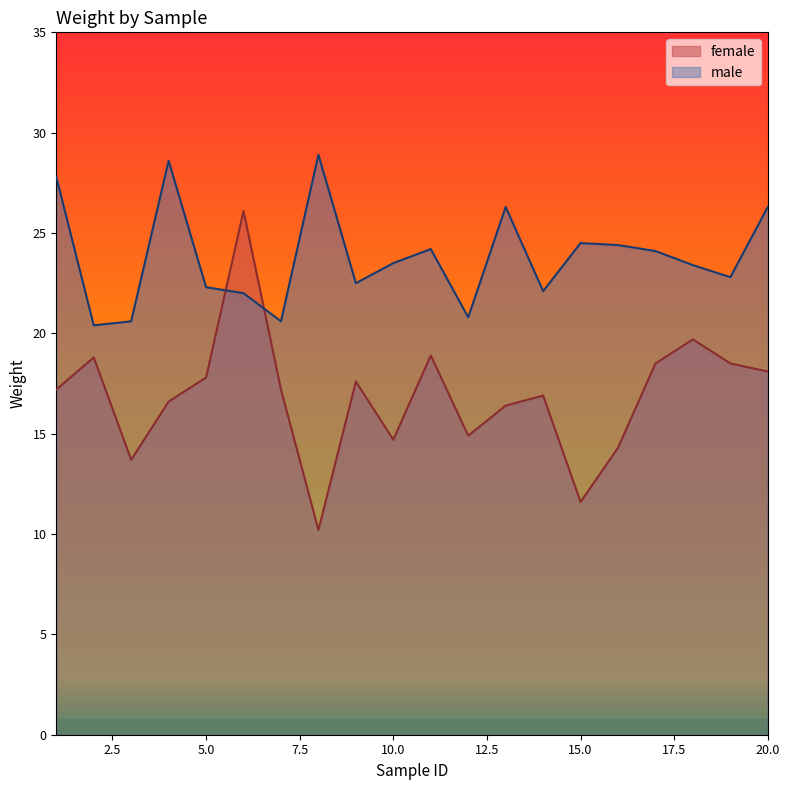

Where is female nearest to the value 18?

20